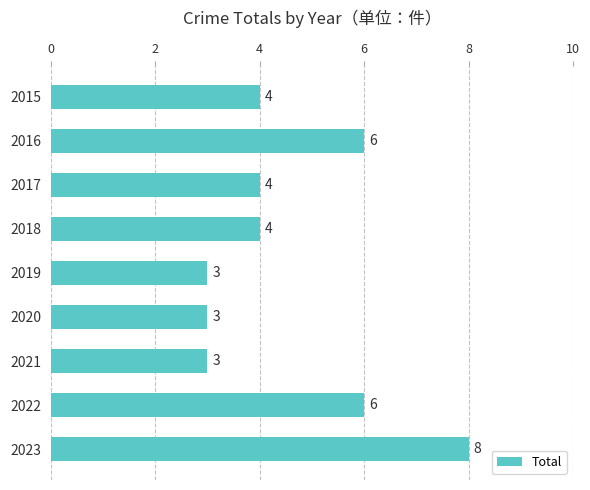

What is the smallest value displayed?

3